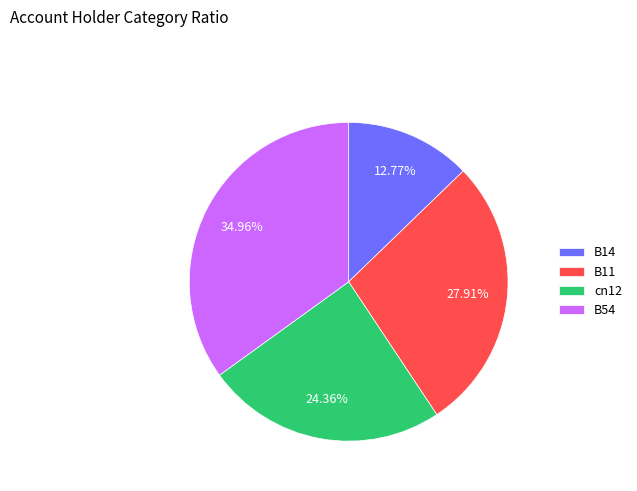

How many segments does this pie chart have?

4